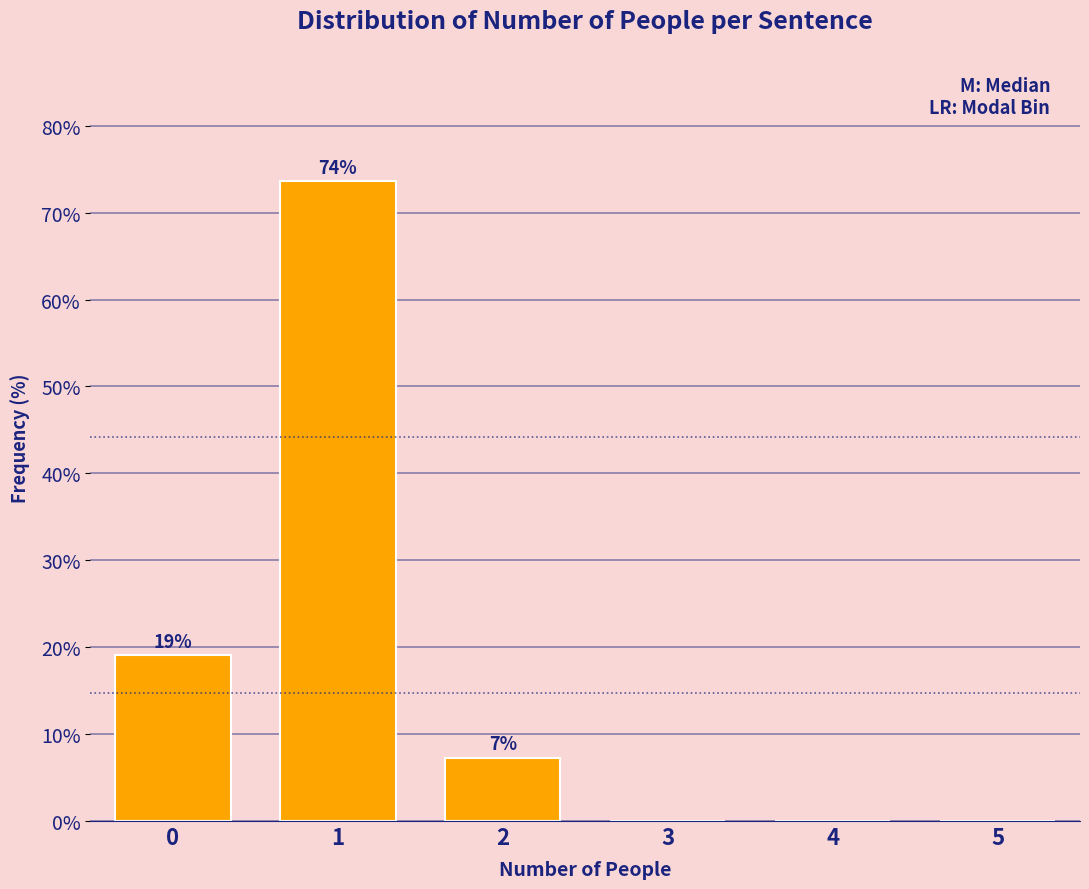

What is the sum of all values?

100.0